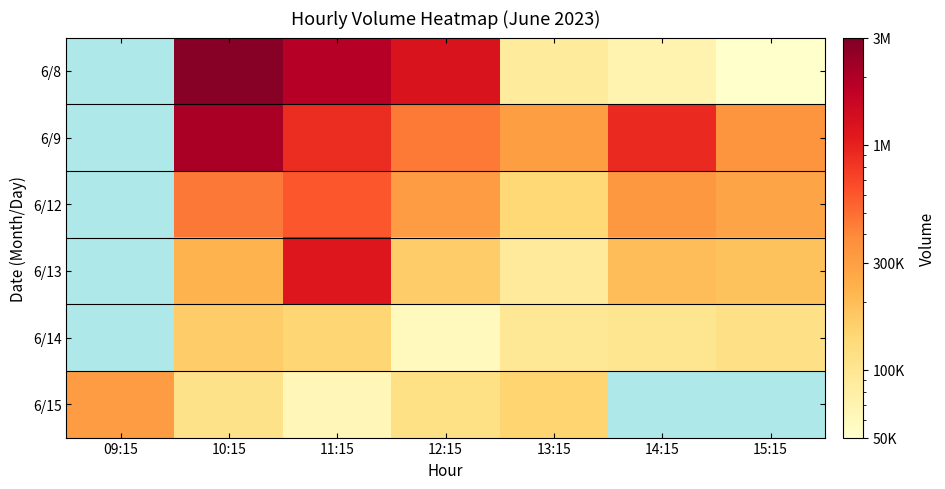

Rank the series at 13:15 from highest to lowest value.

6/9, 6/15, 6/12, 6/14, 6/13, 6/8